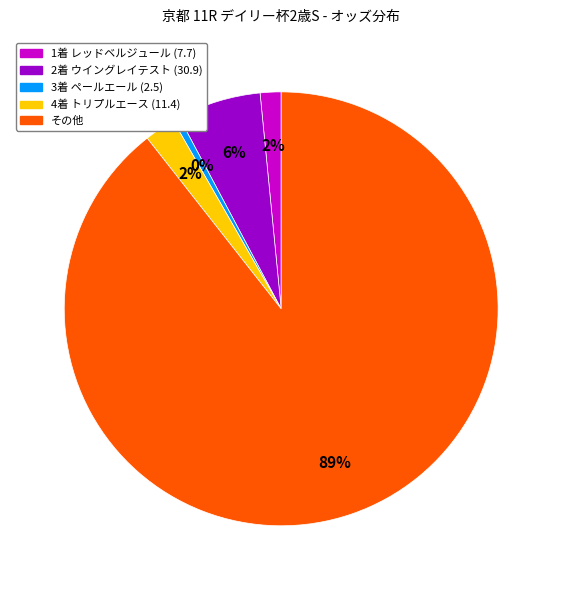

Is there any slice that represents more than half of the pie?

Yes